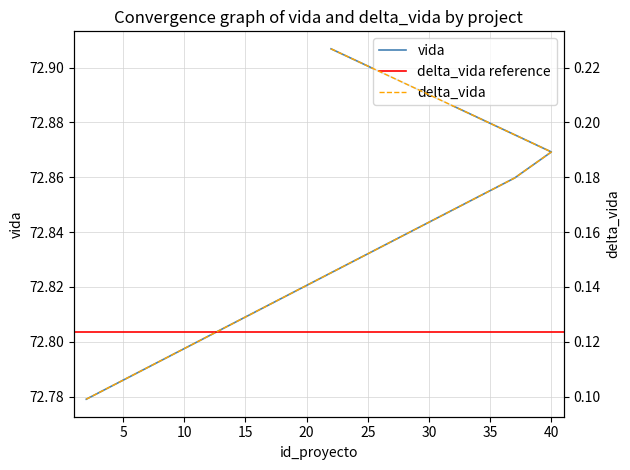

Read the delta_vida value at 37.

0.2